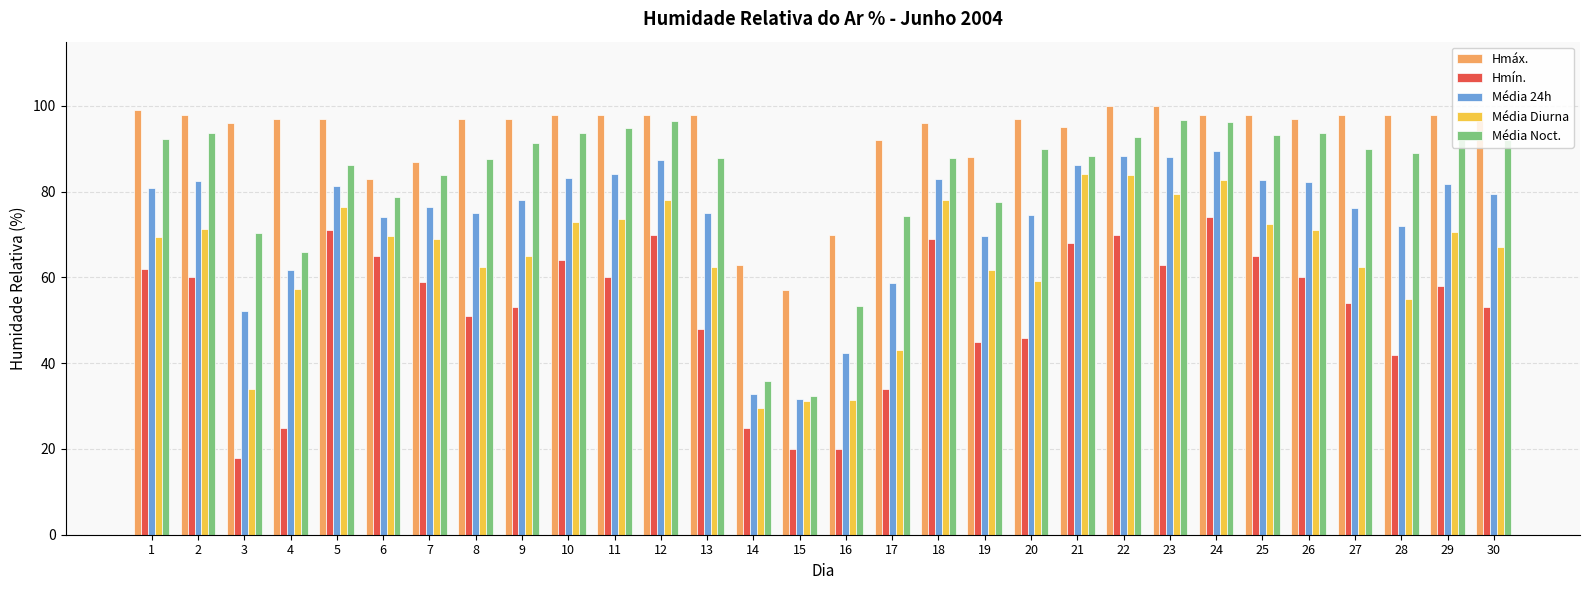

What is the difference between the second highest and minimum values in the Hmín. series?

53.0